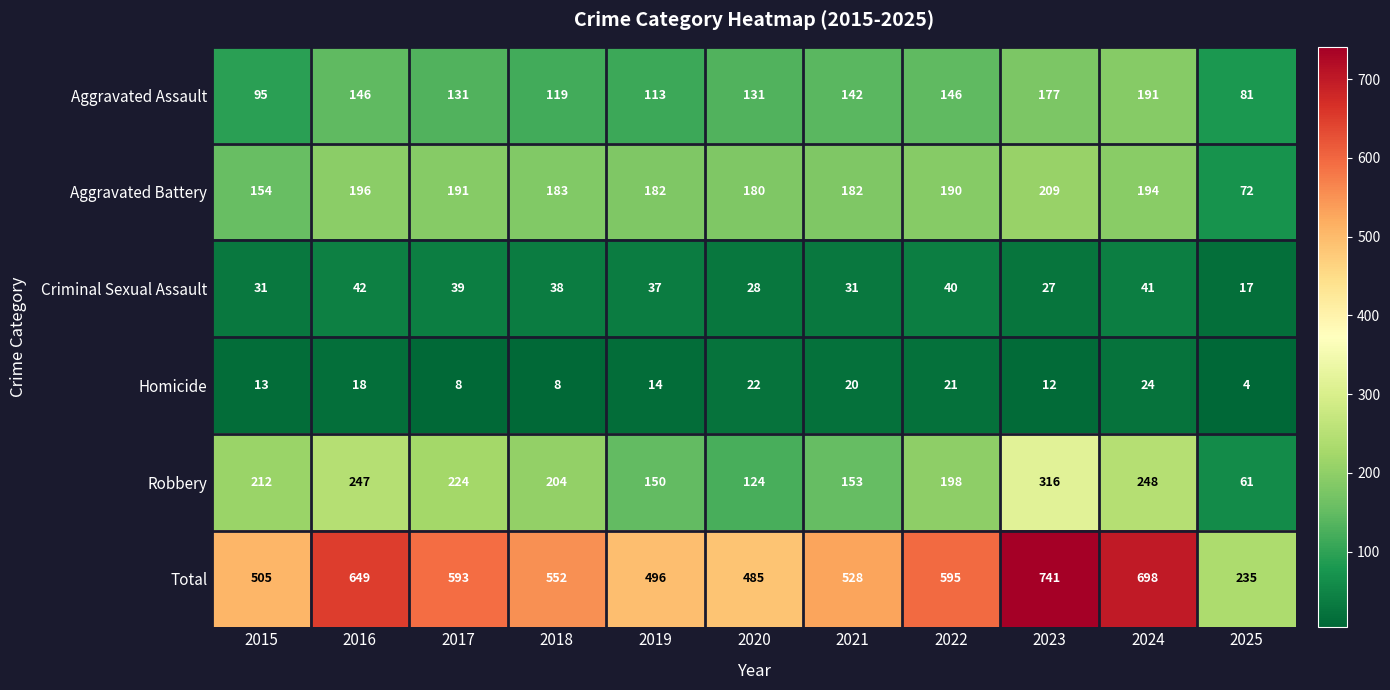

Rank the series by their maximum value, from lowest to highest.

Homicide, Criminal Sexual Assault, Aggravated Assault, Aggravated Battery, Robbery, Total